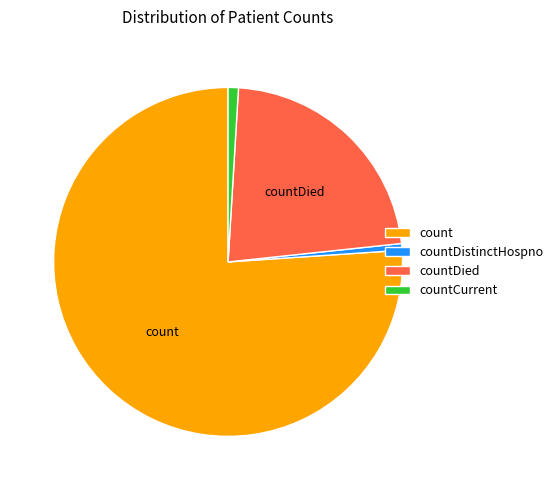

The count slice represents 91% of the pie. True or false?

False